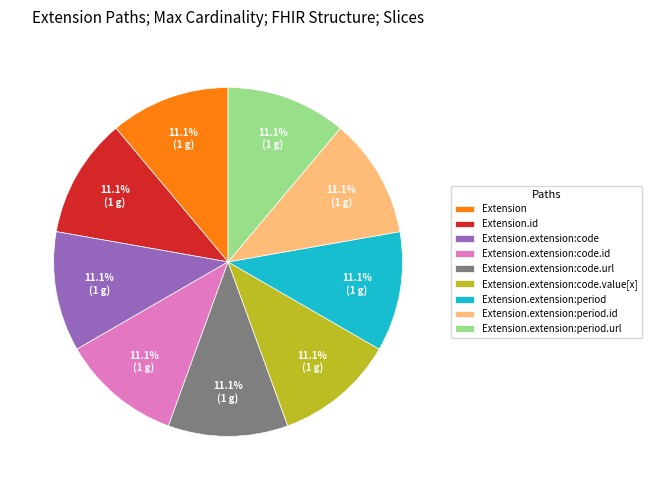

Approximately how many times larger is the value at Extension.extension:period compared to Extension.id?

1.0